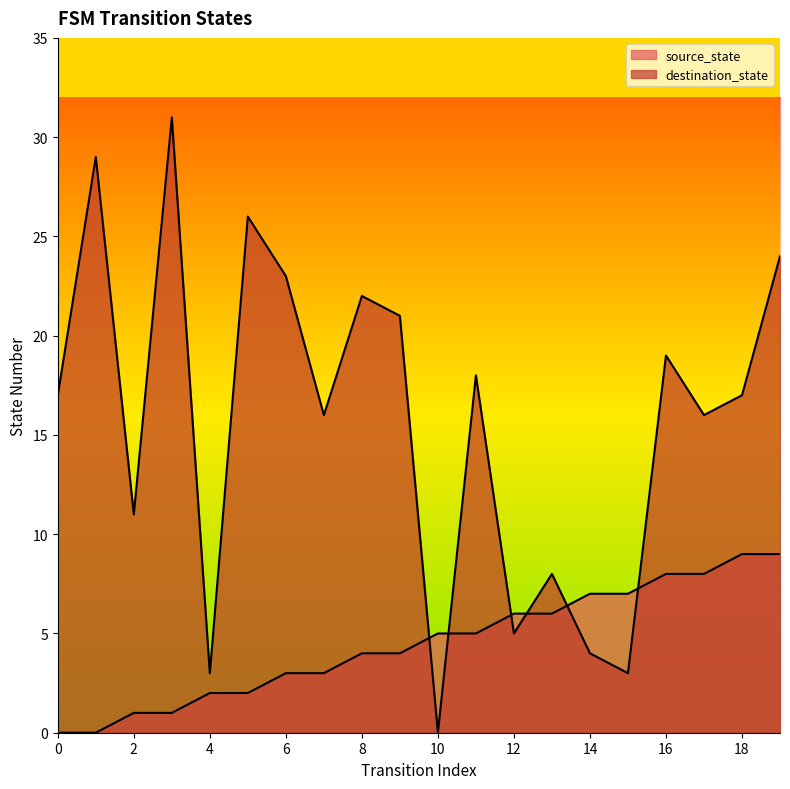

What are all the series names shown in the legend?

source_state, destination_state